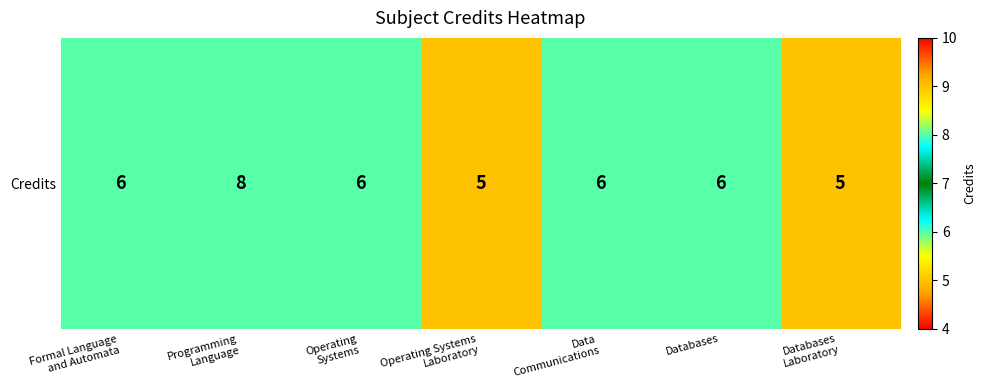

Count the values in the range 5 to 6.

6